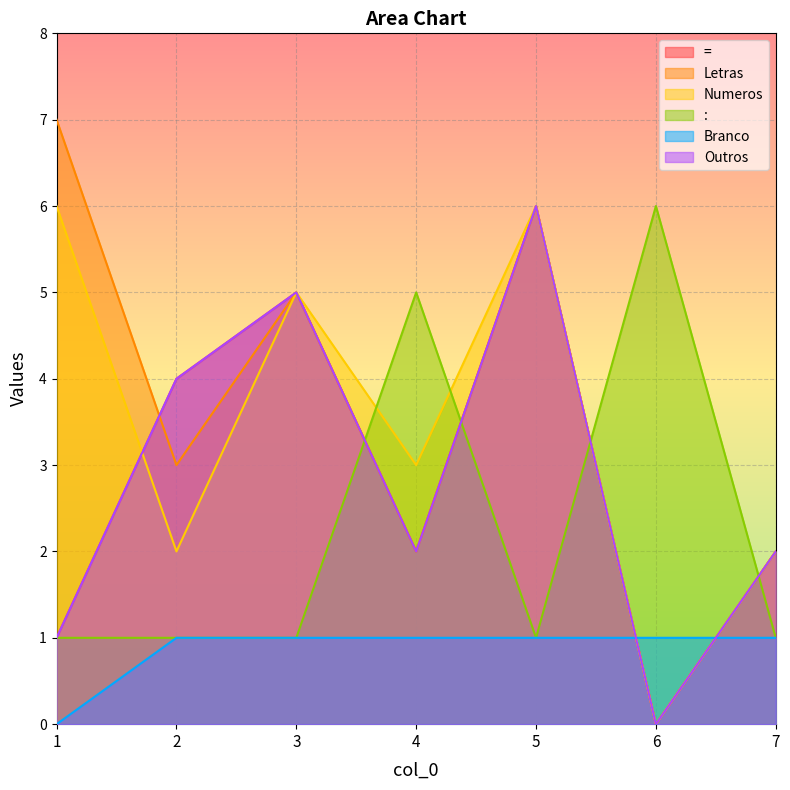

What are all the series names shown in the legend?

=, Letras, Numeros, :, Branco, Outros